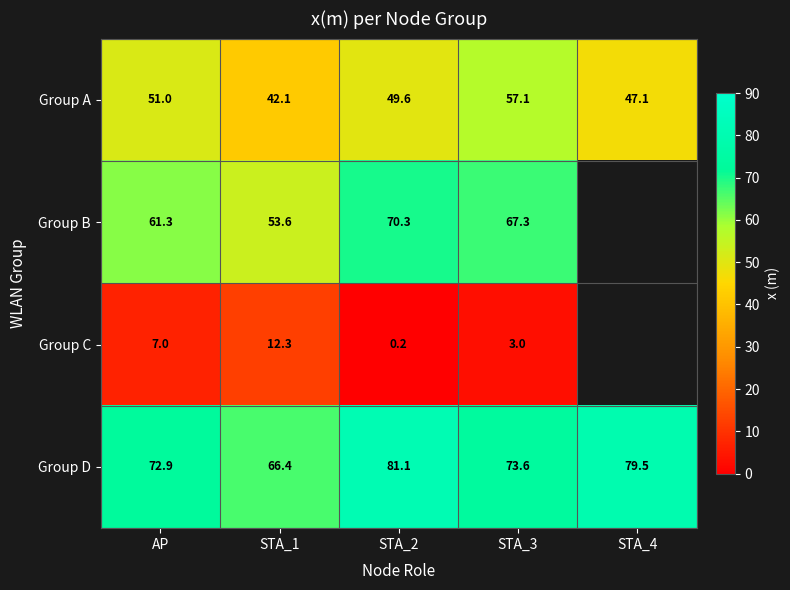

Where does the Group A series first go above 49?

AP